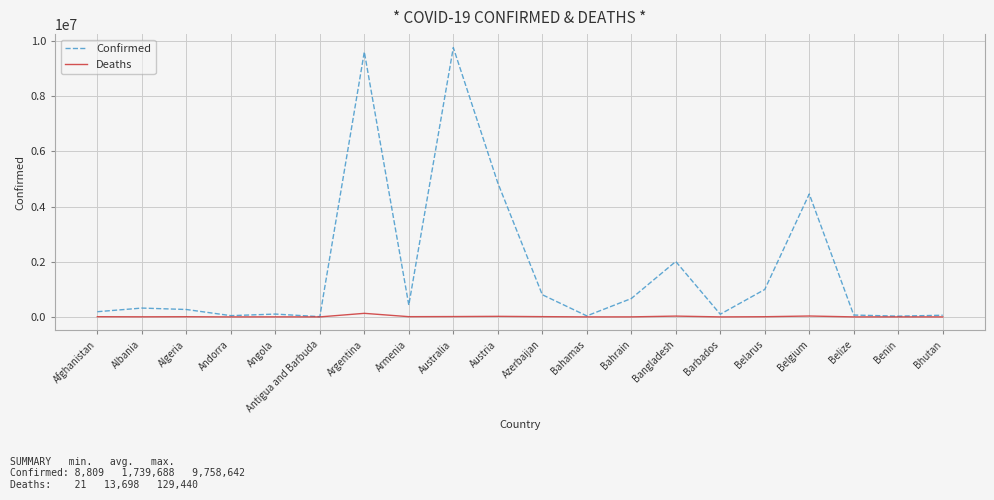

Does the chart have visible grid lines?

Yes